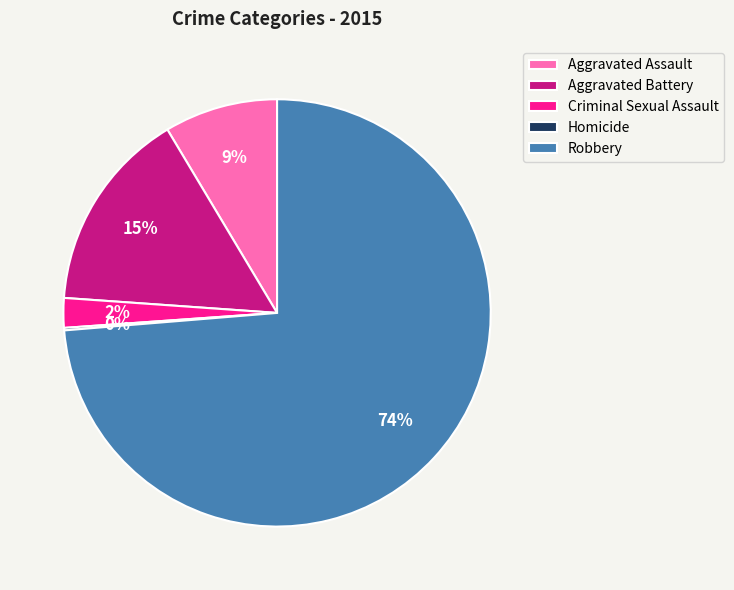

Which category has the biggest portion of the pie?

Robbery